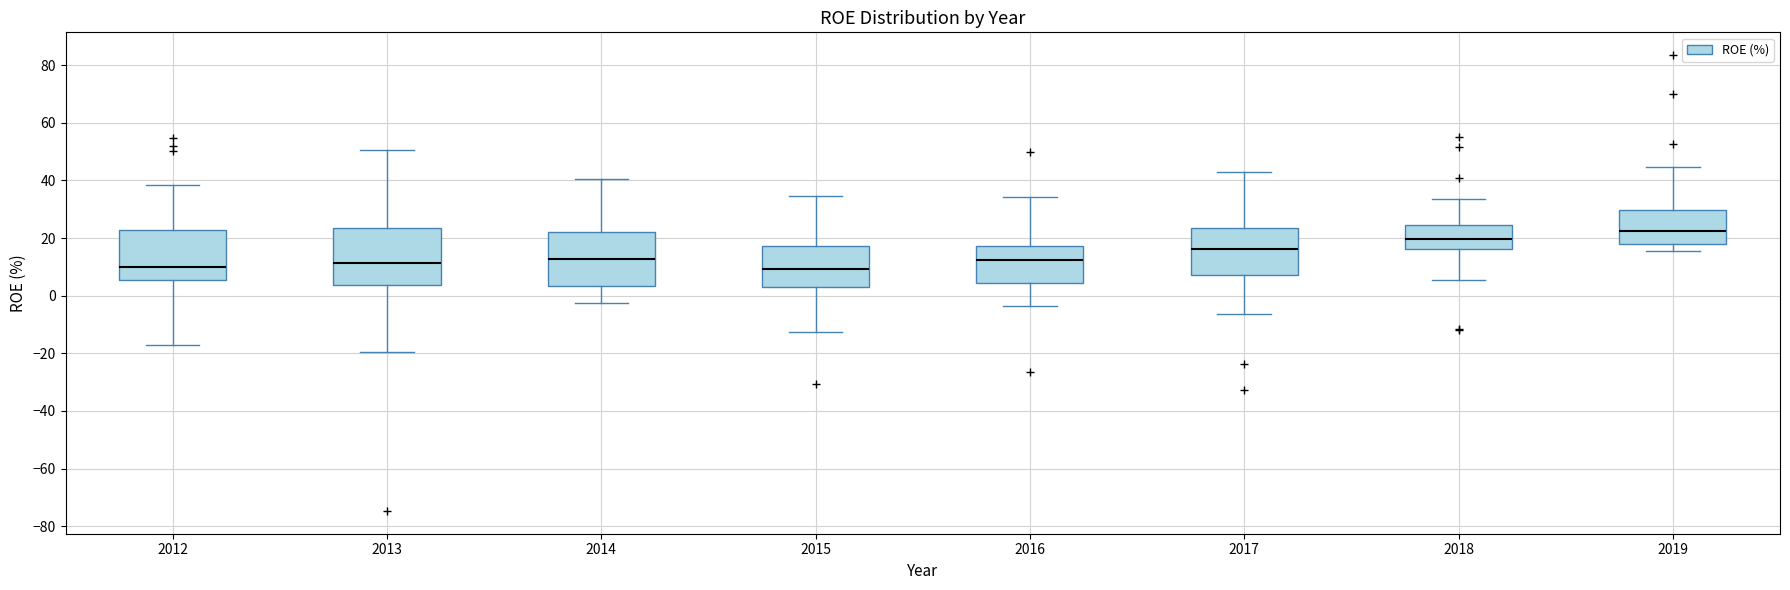

Reading left to right, transcribe this box plot: for each box, give where its median line is, the range the box spans, and where its two whiskers end, as read against the y-axis. The values are not printed on the chart, so give them approximately, as read against the axis.

2012: median 10, box 6 to 22, whiskers -18 to 38
2013: median 12, box 4 to 24, whiskers -20 to 50
2014: median 12, box 4 to 22, whiskers -2 to 40
2015: median 10, box 2 to 18, whiskers -12 to 34
2016: median 12, box 4 to 18, whiskers -4 to 34
2017: median 16, box 8 to 24, whiskers -6 to 42
2018: median 20, box 16 to 24, whiskers 6 to 34
2019: median 22, box 18 to 30, whiskers 16 to 44